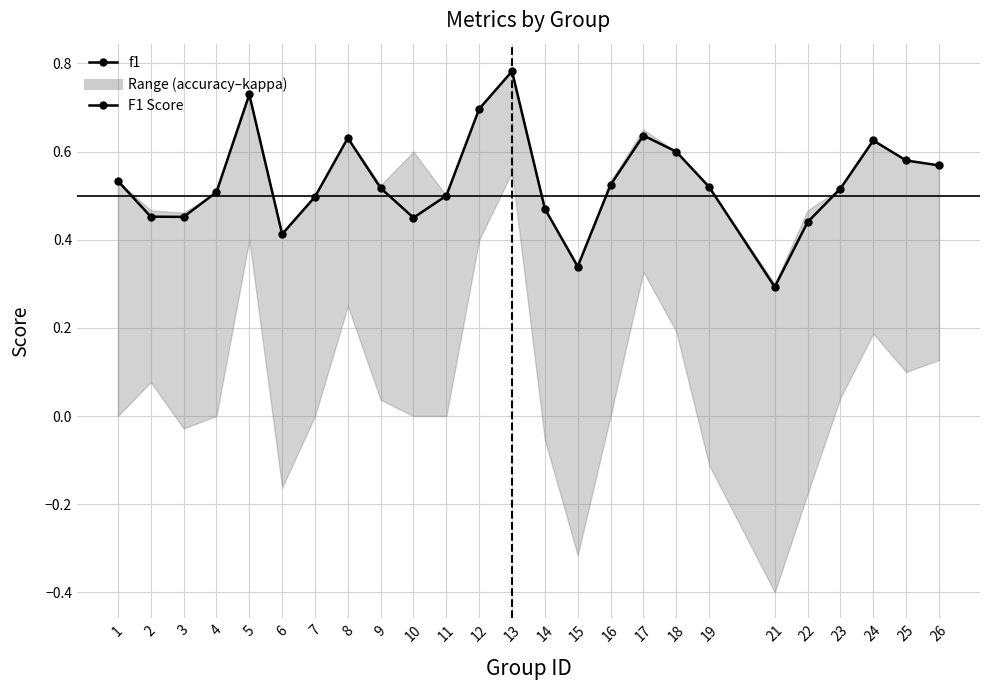

Which category has the lowest value across all series?

21